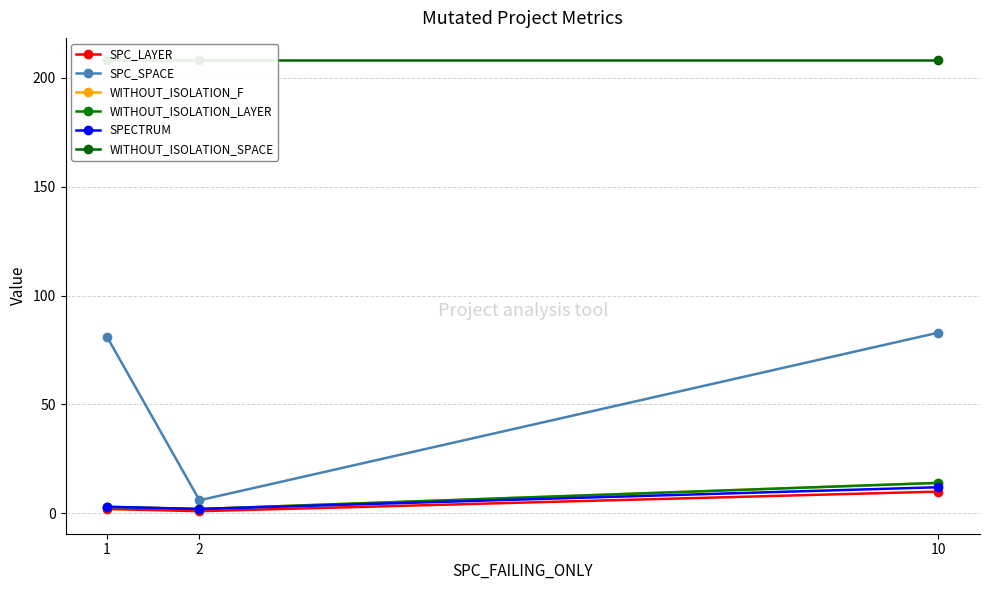

What are all the series names shown in the legend?

SPC_LAYER, SPC_SPACE, WITHOUT_ISOLATION_F, WITHOUT_ISOLATION_LAYER, SPECTRUM, WITHOUT_ISOLATION_SPACE